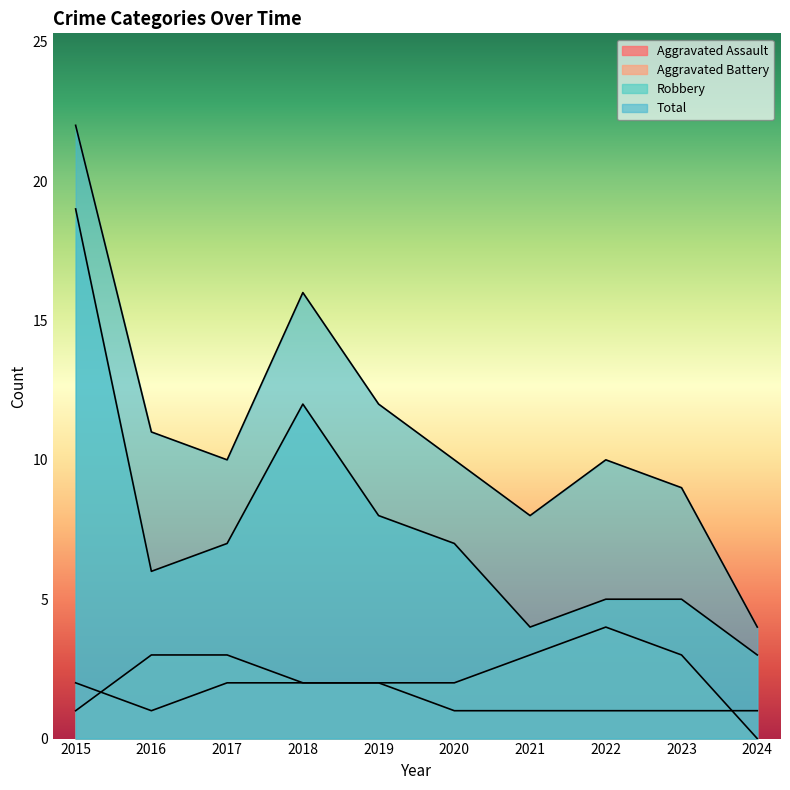

Is it true that Robbery equals 19 at 2015?

True